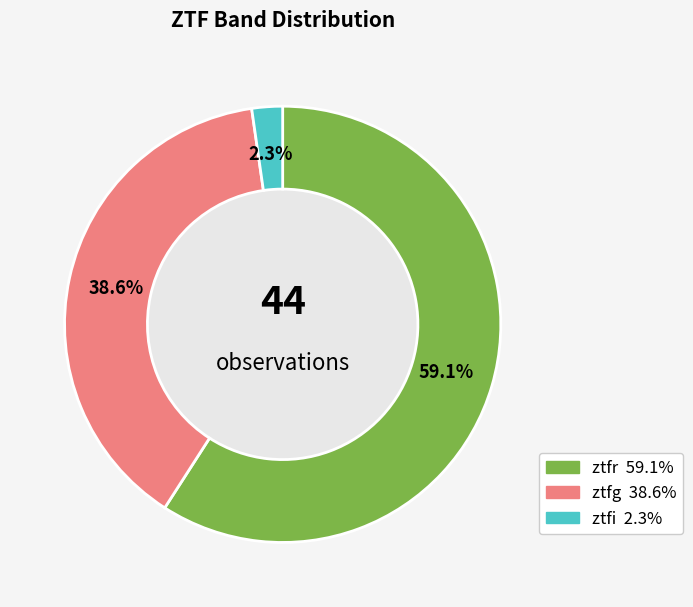

What percentage is the ztfg slice, to the nearest percent?

39%